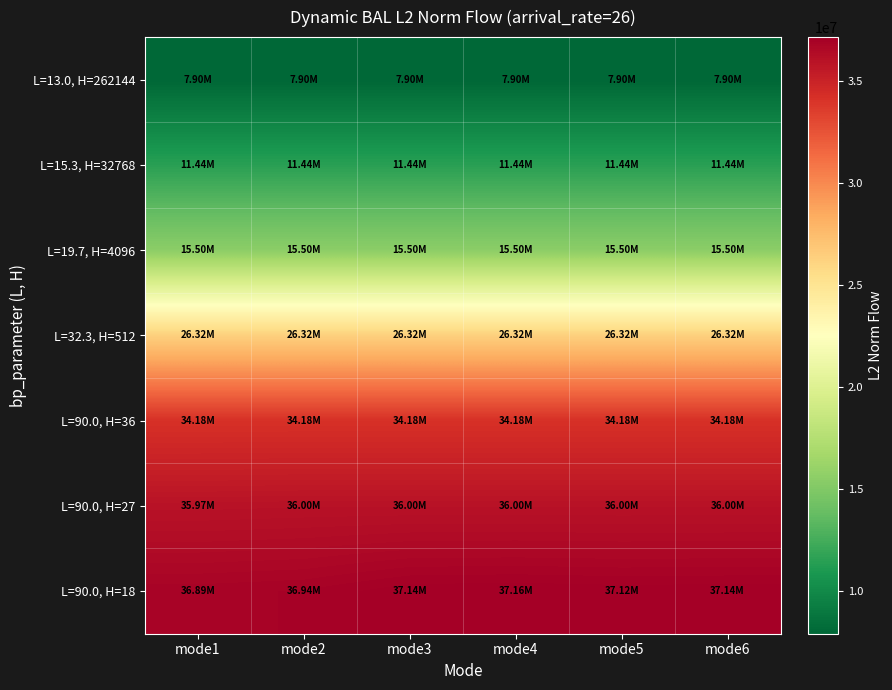

What is the difference between the highest and lowest values at mode6?

29231294.8